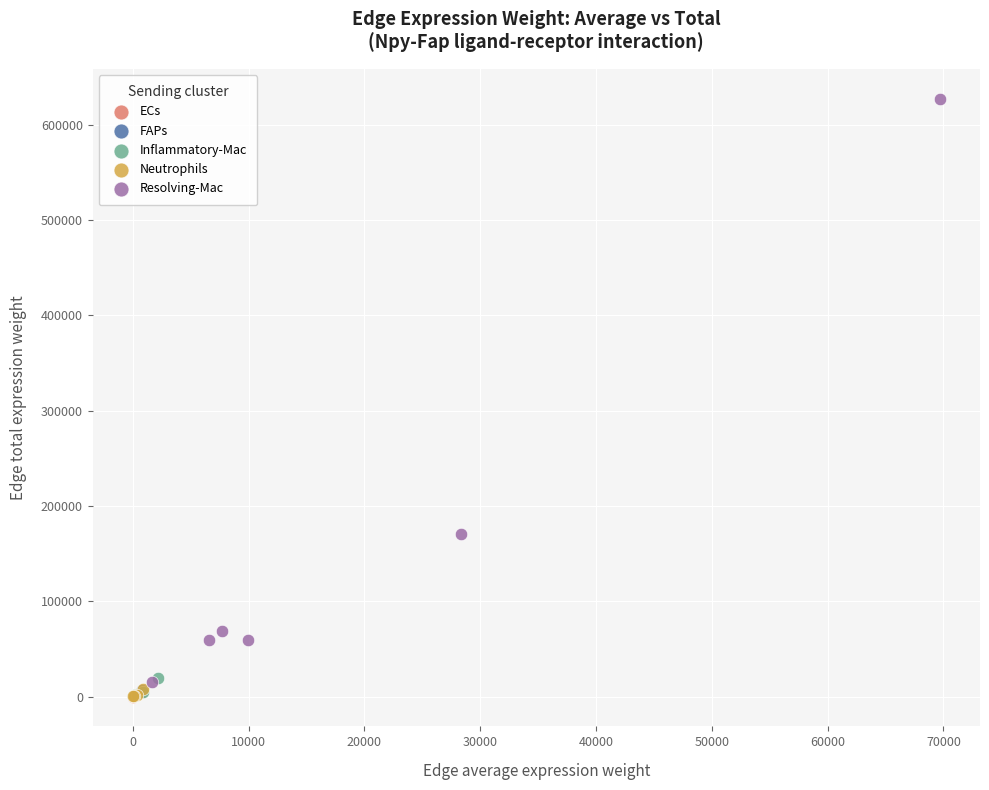

Which series has the widest spread of Y values?

Resolving-Mac